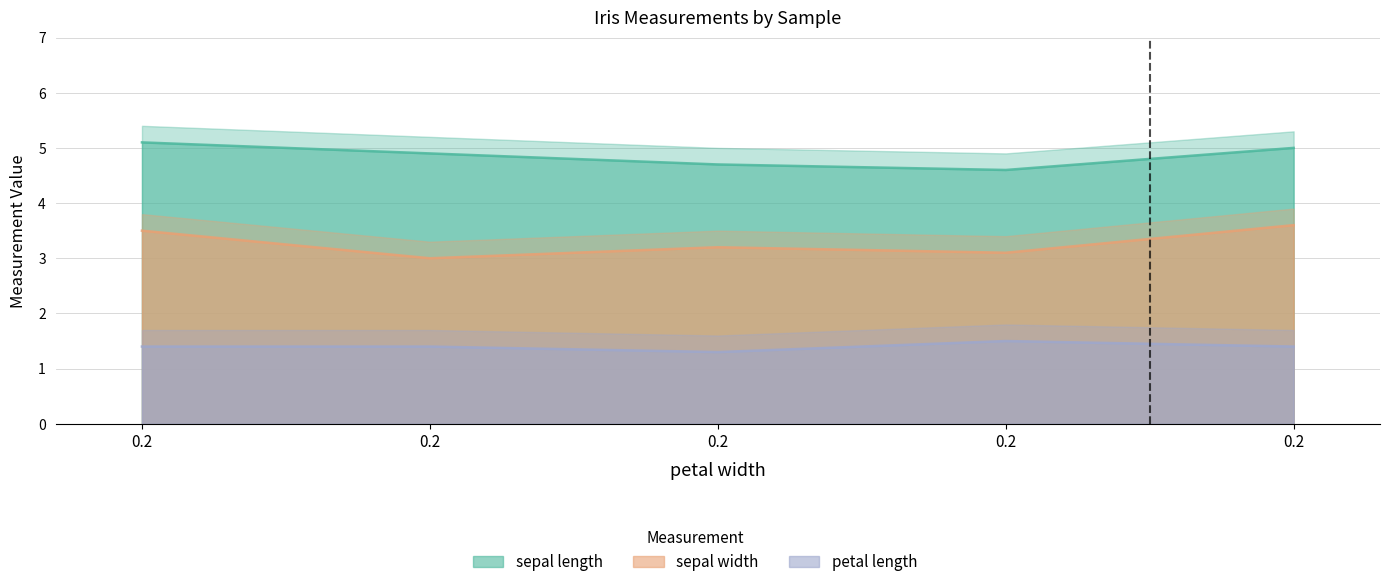

Reading right to left, what are all the values shown in this chart?

sepal length: 5.0	4.6	4.7	4.9	5.1
sepal width: 3.6	3.1	3.2	3.0	3.5
petal length: 1.4	1.5	1.3	1.4	1.4